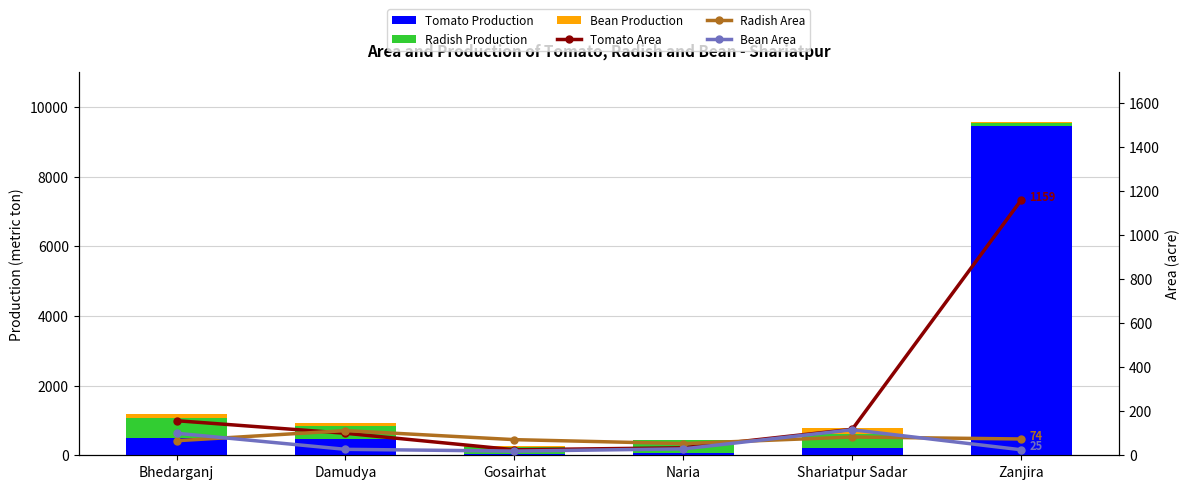

What is the difference between the maximum and second lowest values in the Tomato Production series?

9378